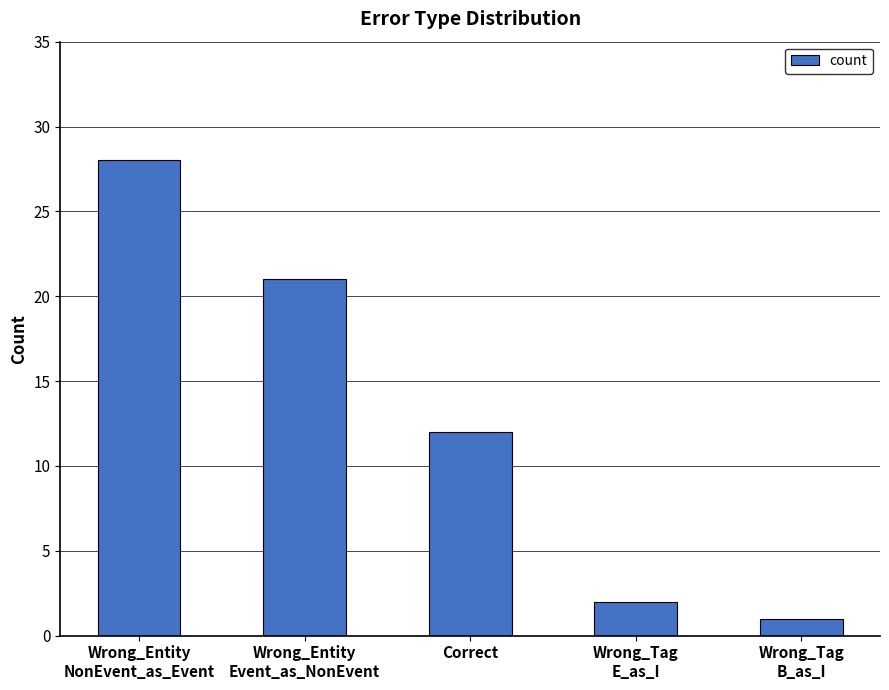

List the labels in order of value, largest first.

Wrong_Entity
NonEvent_as_Event, Wrong_Entity
Event_as_NonEvent, Correct, Wrong_Tag
E_as_I, Wrong_Tag
B_as_I